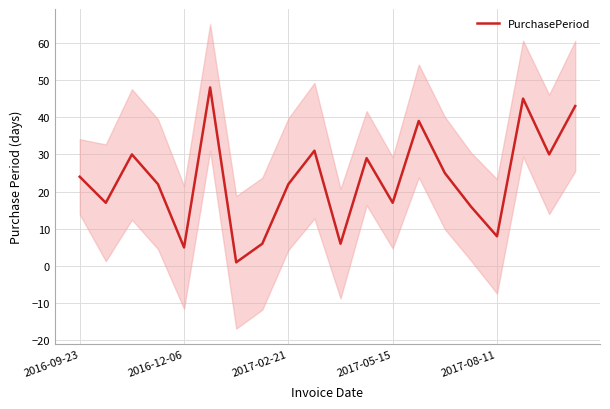

What is the change in value from 15 to 17?

+29